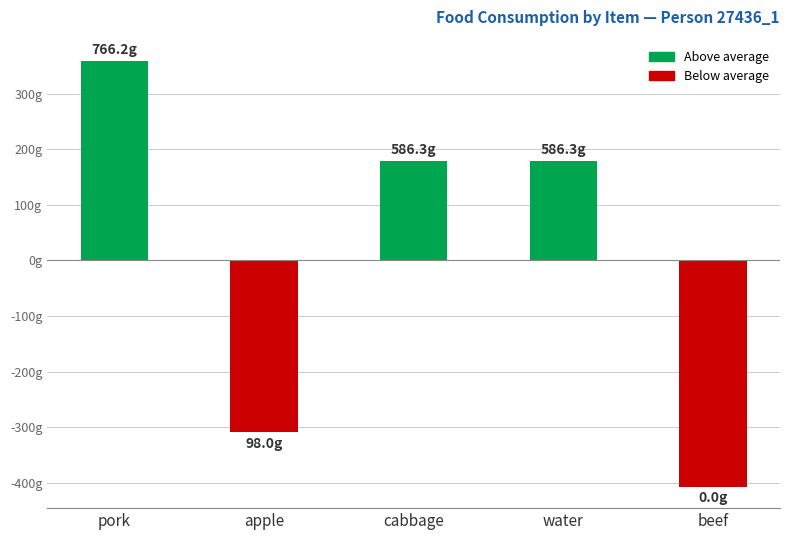

What is the change in value from cabbage to beef?

-586.3